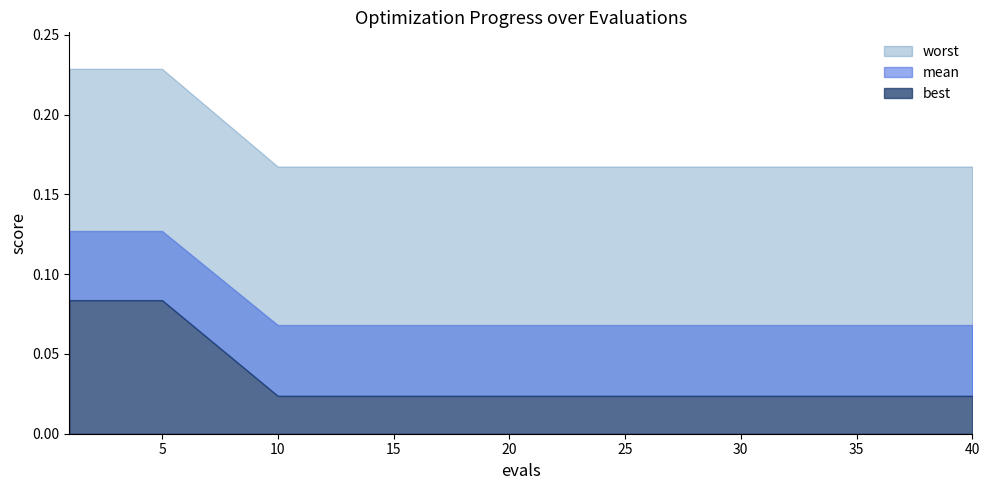

Between 35 and 4, which is larger?

4